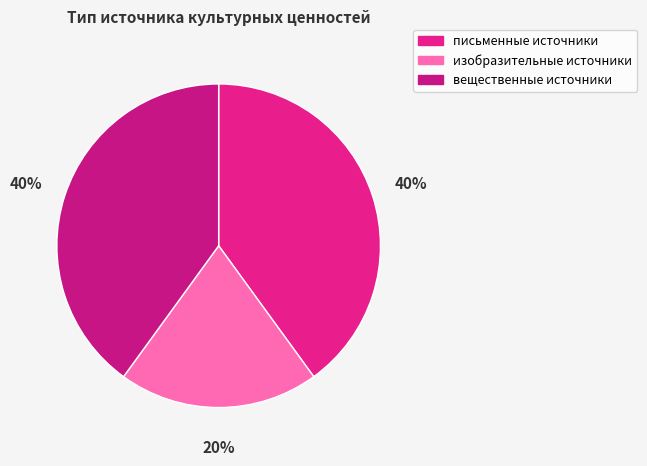

Count the number of slices in the pie.

3